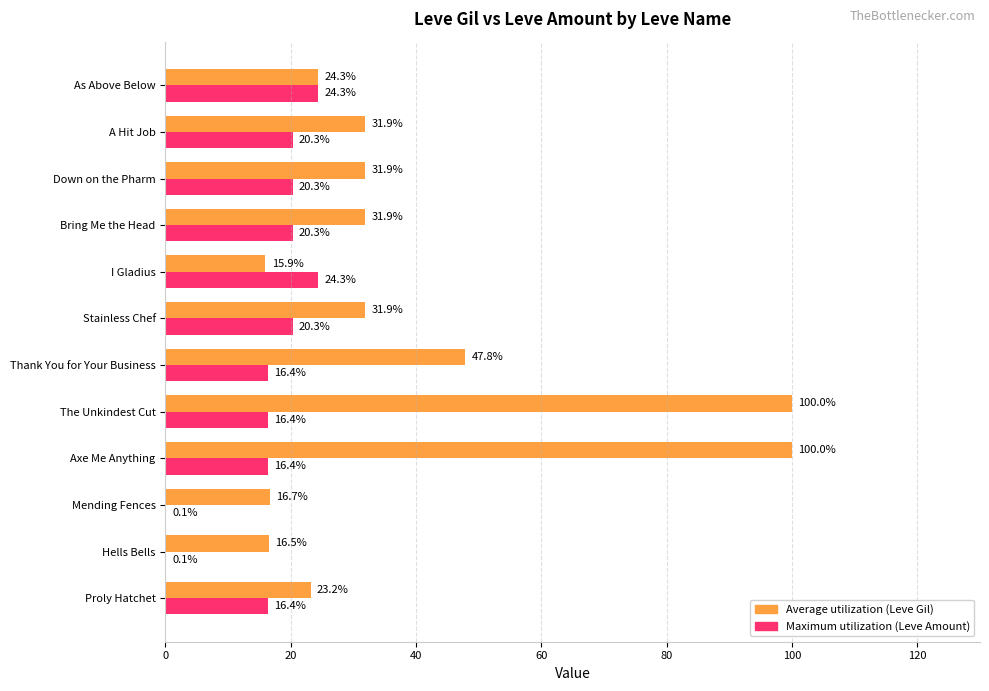

What value does the Maximum utilization (Leve Amount) series have at Axe Me Anything?

16.4